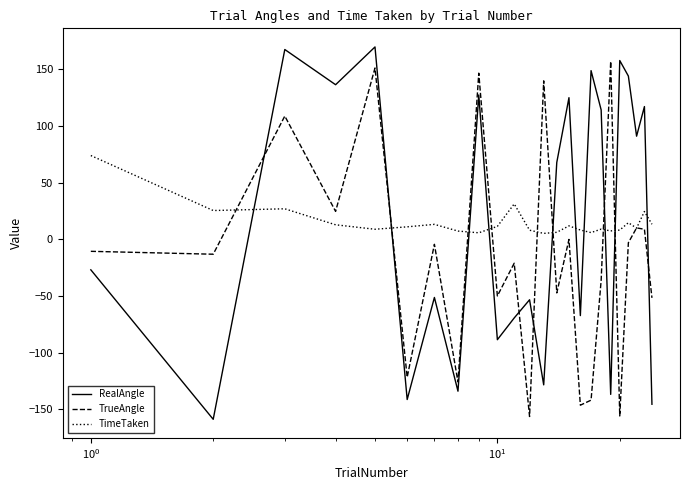

How many intersections are there between RealAngle and TimeTaken?

10